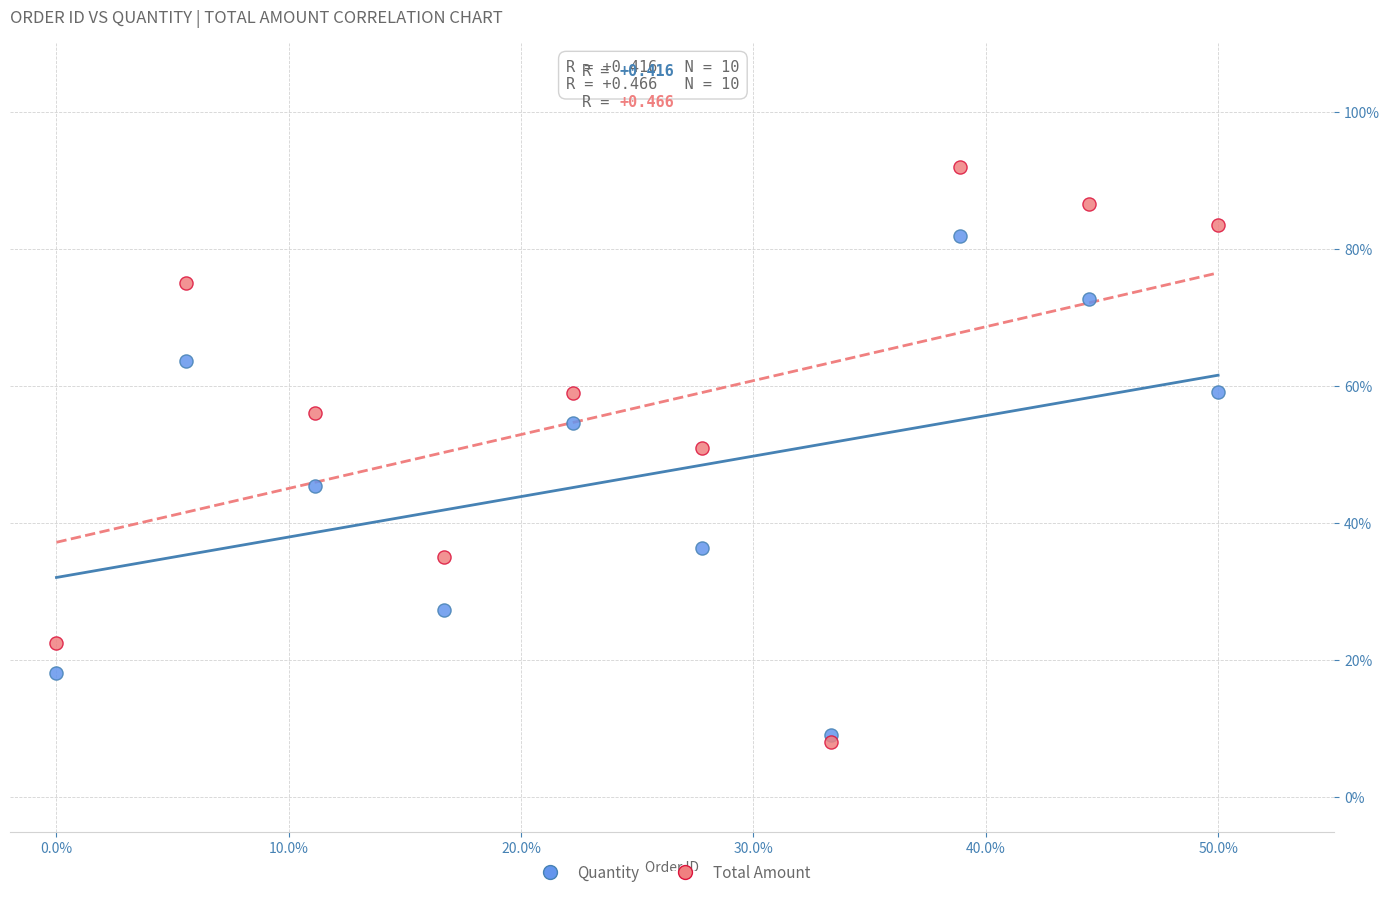

What are all the series names shown in the legend?

Quantity, Total Amount